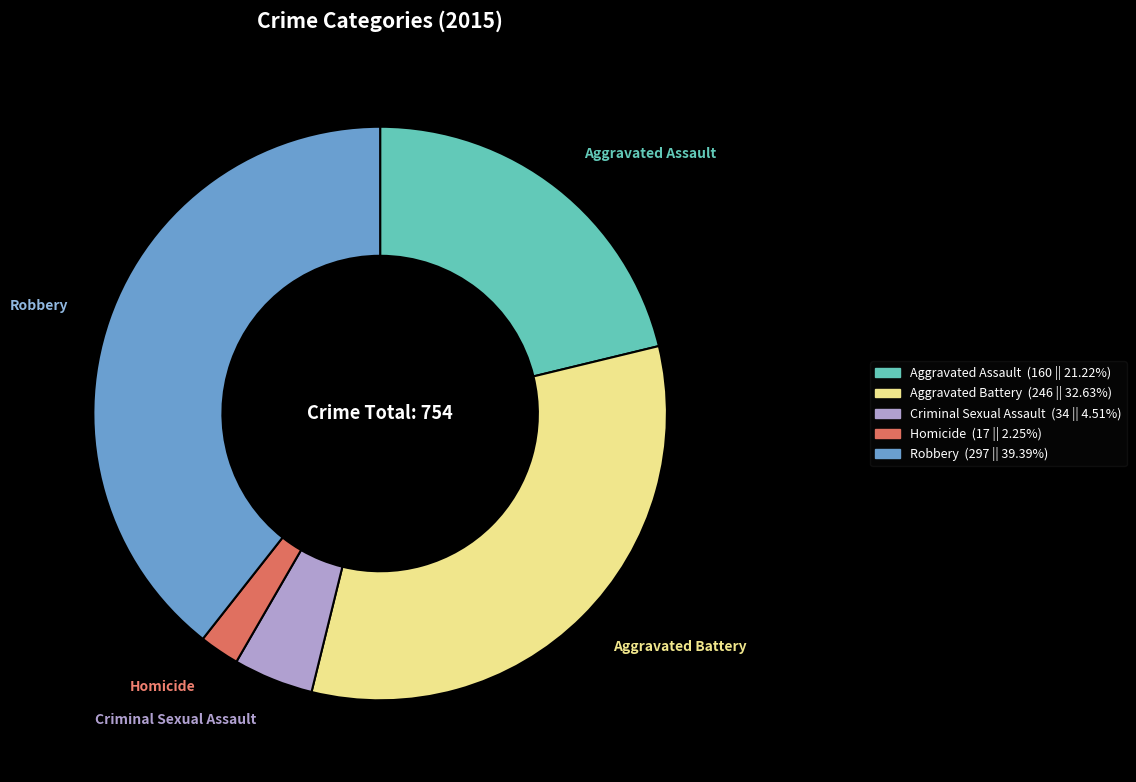

Approximately how many times larger is the value at Robbery compared to Aggravated Battery?

1.2